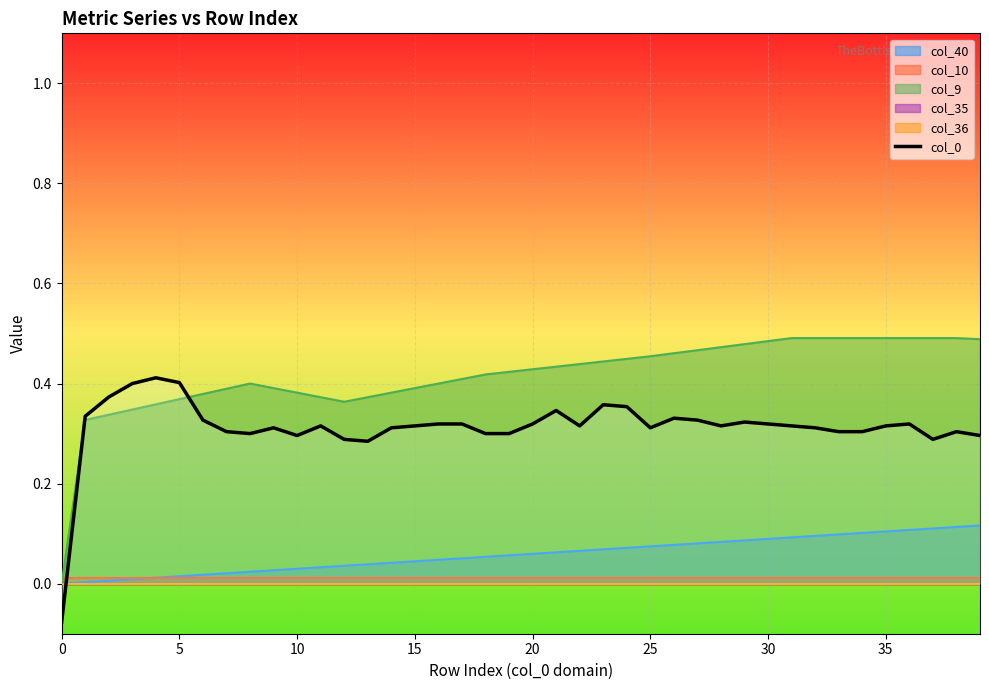

What value does the data have at 21?

0.3